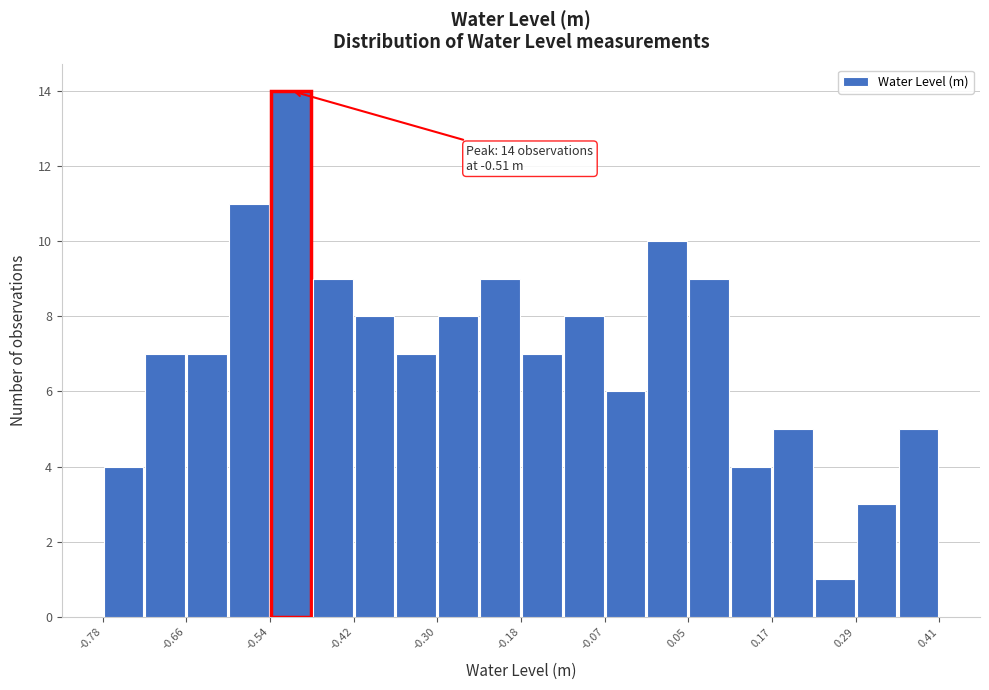

Around what value on the x-axis is the tallest bar? Give the approximate position of its centre, as read against the axis.

-0.52